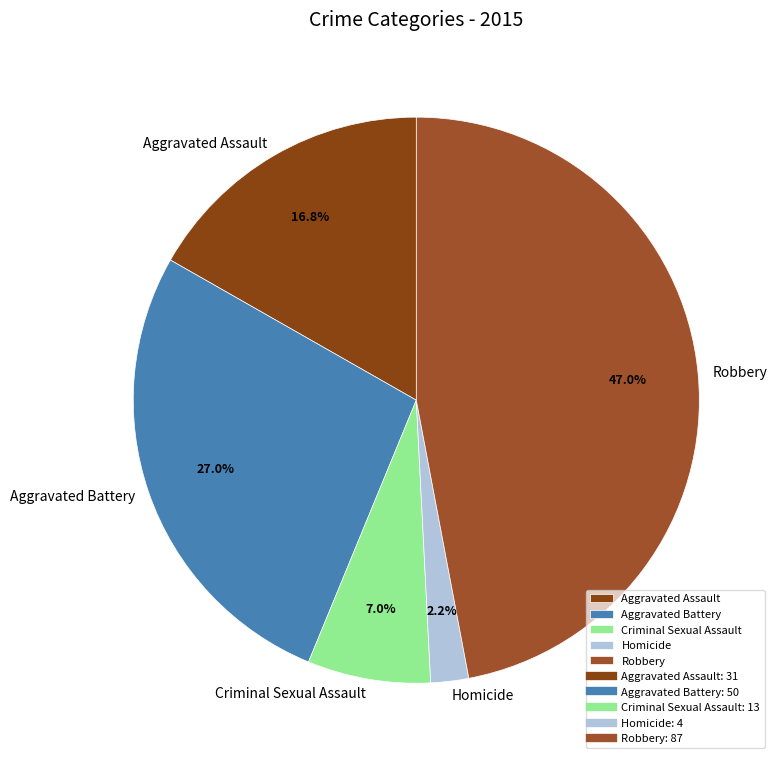

To the nearest percent, what portion does Robbery represent?

47%